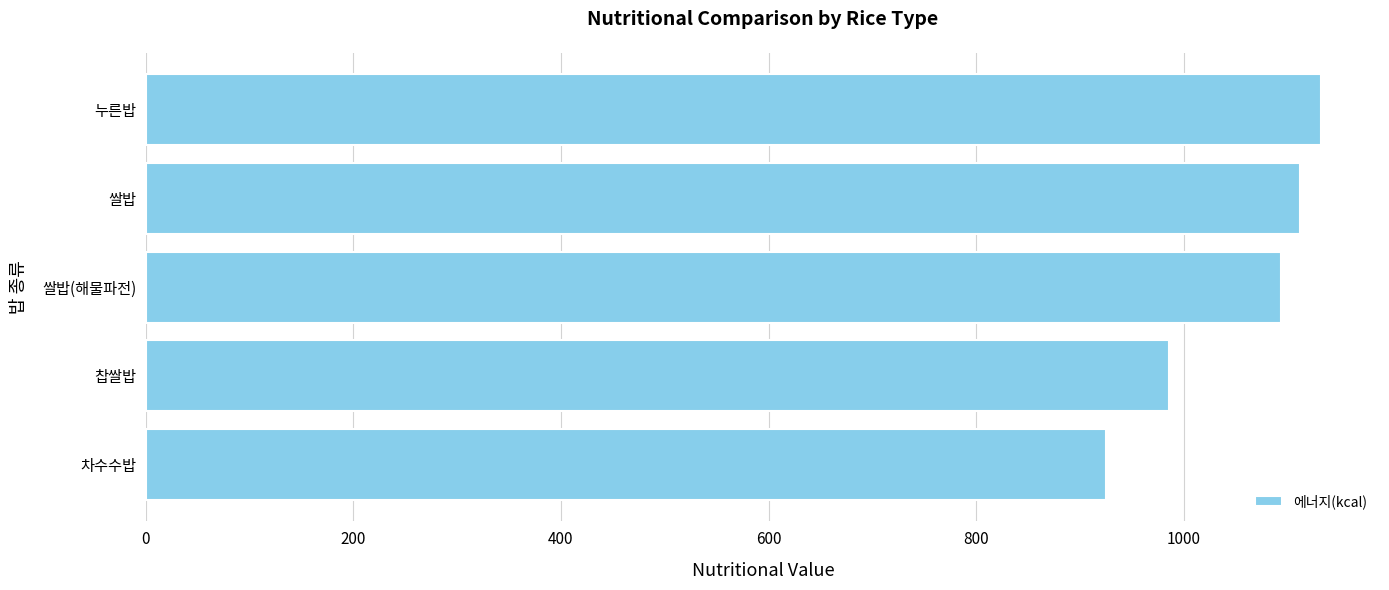

What is the average value?

1049.9